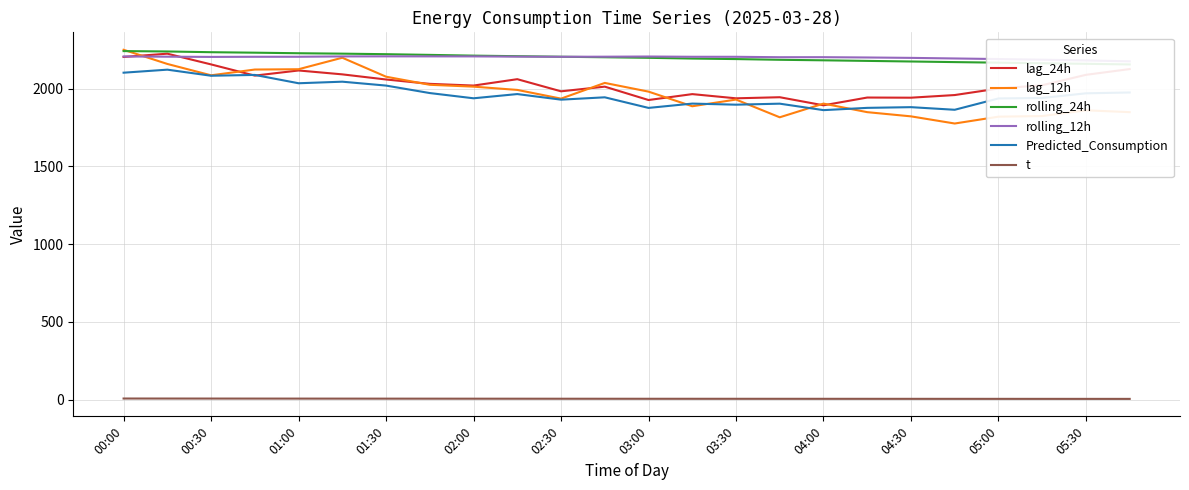

True or false: t has a value of 4.6 at 05:30.

True